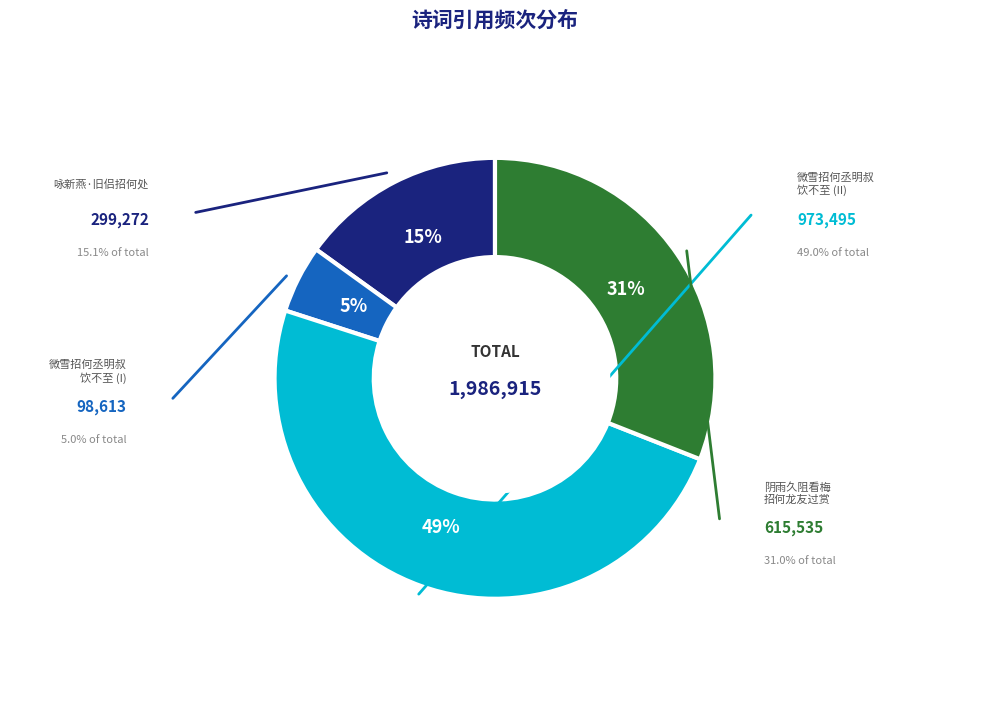

Is there any slice that represents more than half of the pie?

No